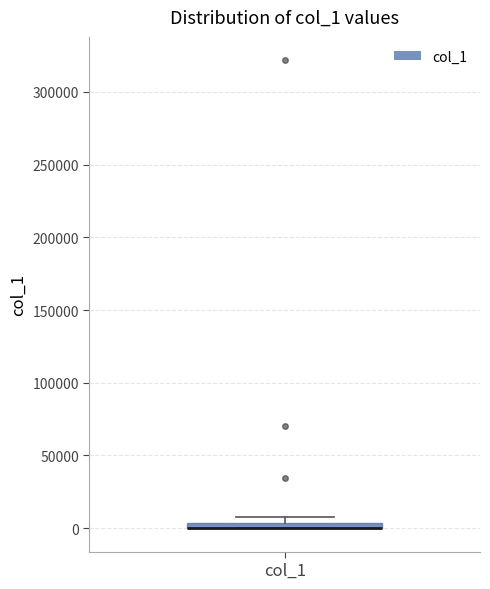

Where is the lower edge of the box for col_1 on the y-axis? The values are not printed on the chart, so give them approximately, as read against the axis.

0